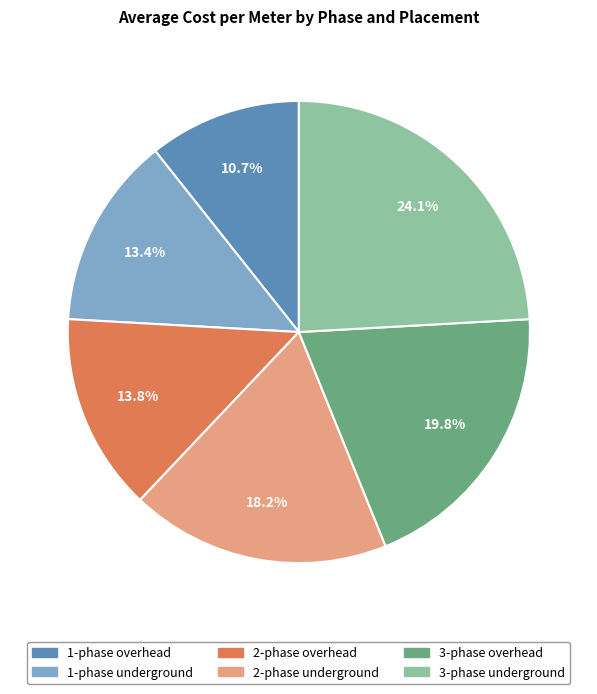

To the nearest percent, what is the average slice percentage?

17%